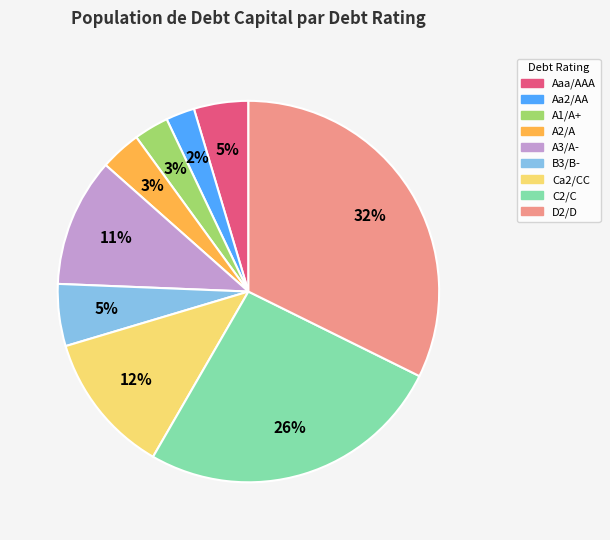

Is there any slice that represents more than half of the pie?

No